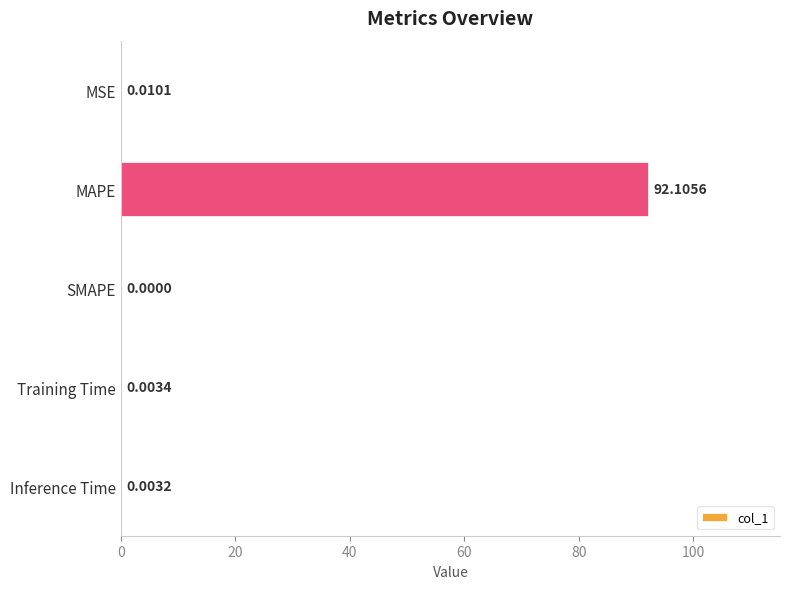

Which has a higher value, MAPE or SMAPE?

MAPE